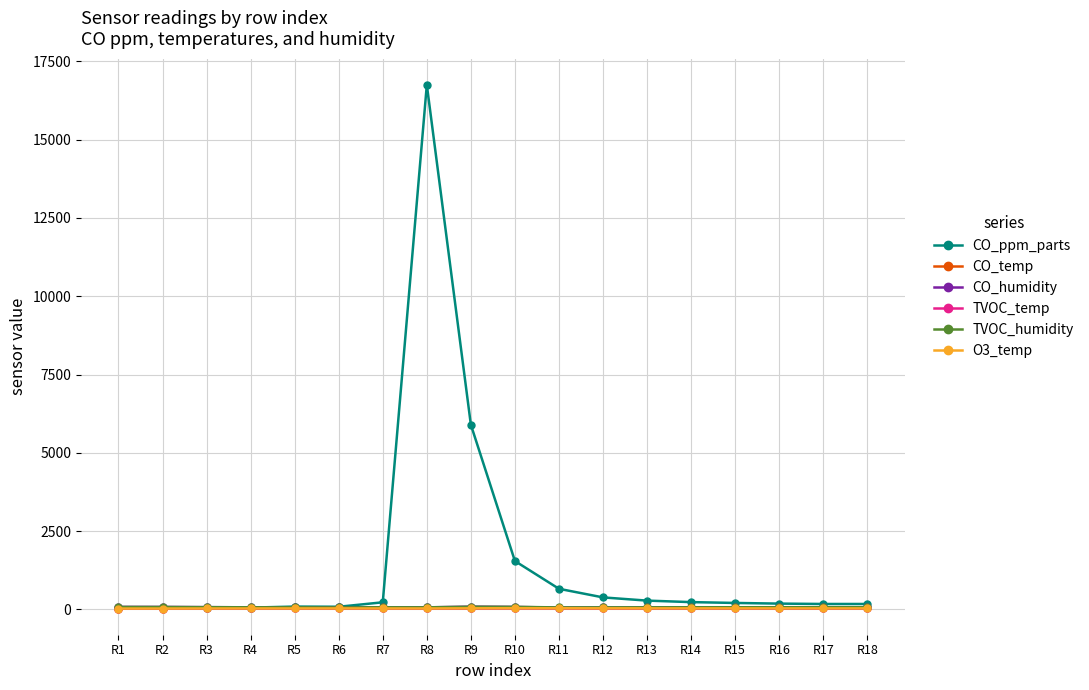

Between R9 and R18, which series saw the biggest shift?

CO_ppm_parts